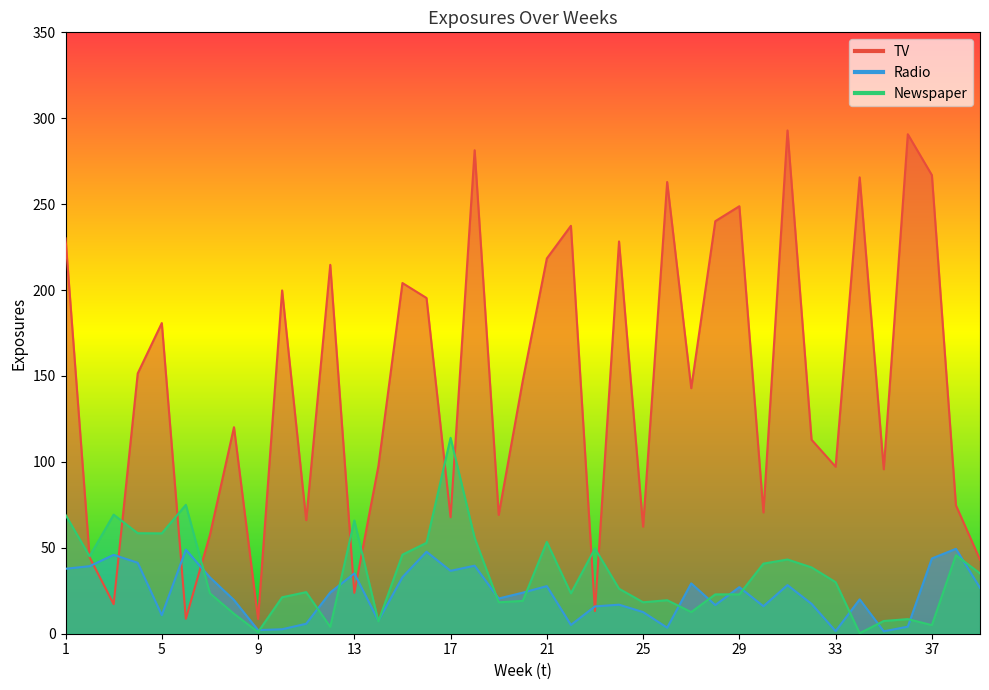

What is the minimum value for TV?

8.6